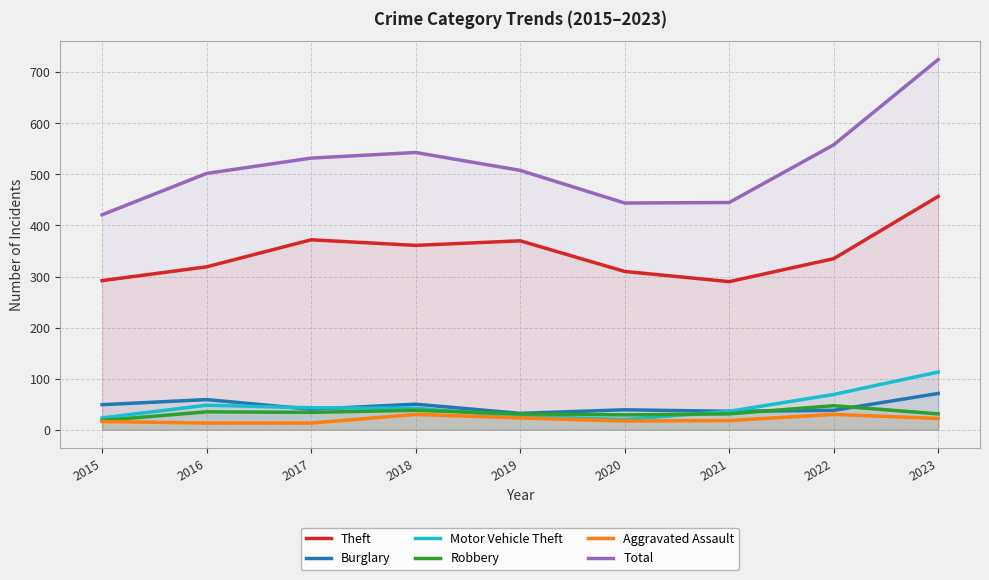

Reading left to right, what are all the values shown in this chart?

Theft: 292	319	372	361	370	310	290	335	457
Burglary: 49	59	40	50	32	39	36	38	71
Motor Vehicle Theft: 23	48	43	42	26	20	36	69	113
Robbery: 18	35	34	38	31	29	31	47	31
Aggravated Assault: 16	13	13	30	23	17	18	30	22
Total: 421	502	532	543	508	444	445	558	725